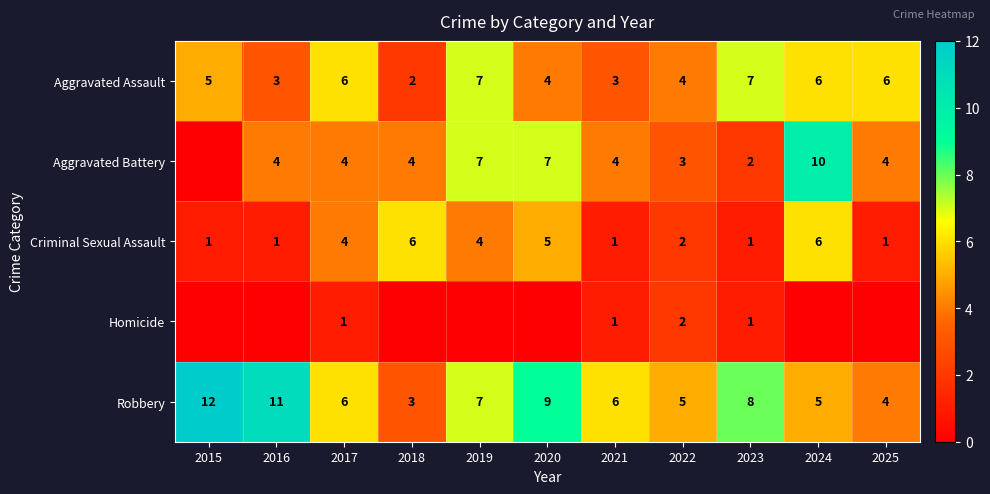

Between 2016 and 2025, which is larger?

2025